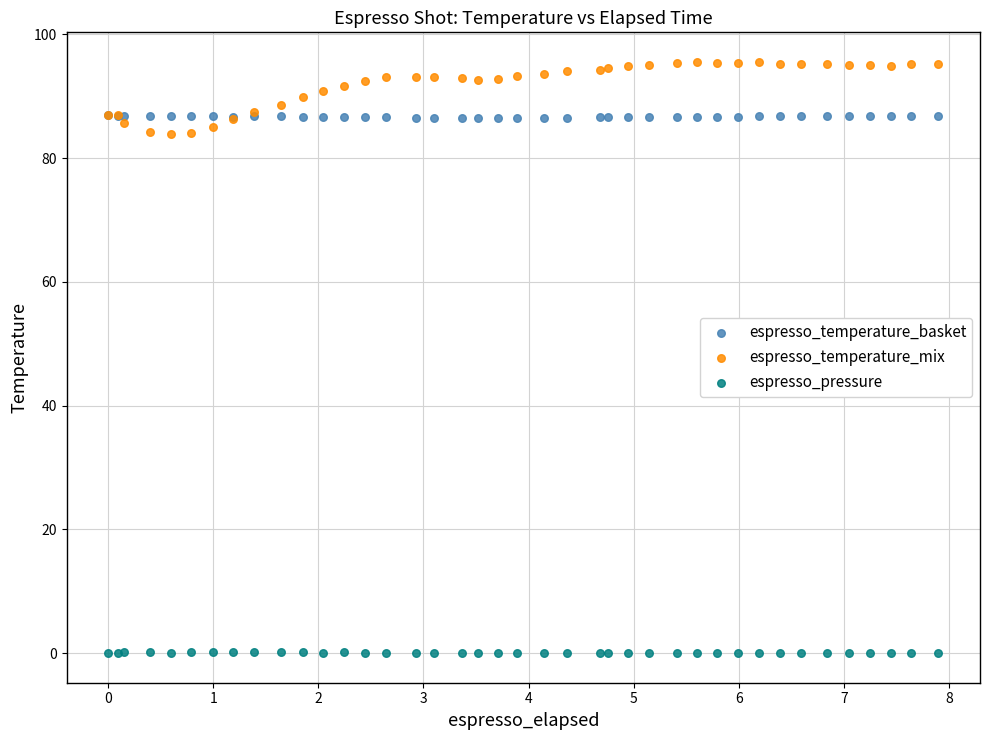

Which series reaches the minimum Y coordinate?

espresso_pressure